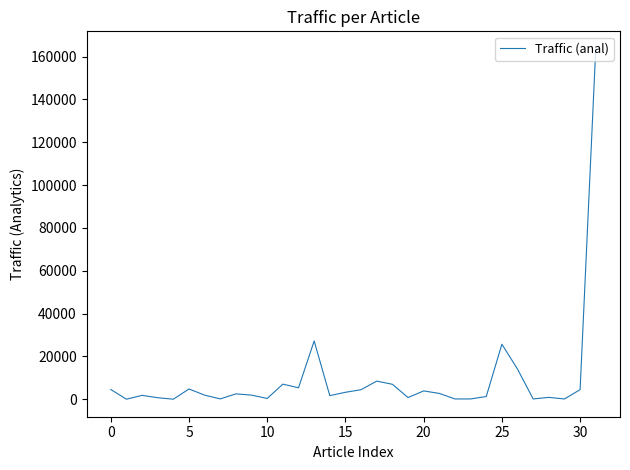

What is the greatest value displayed?

163579